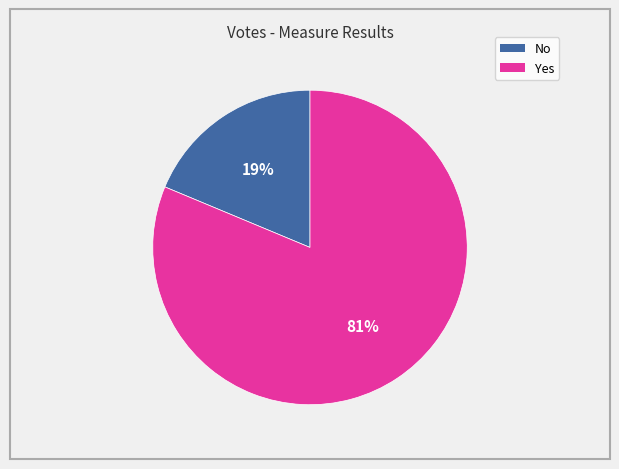

Which has a higher value, Yes or No?

Yes